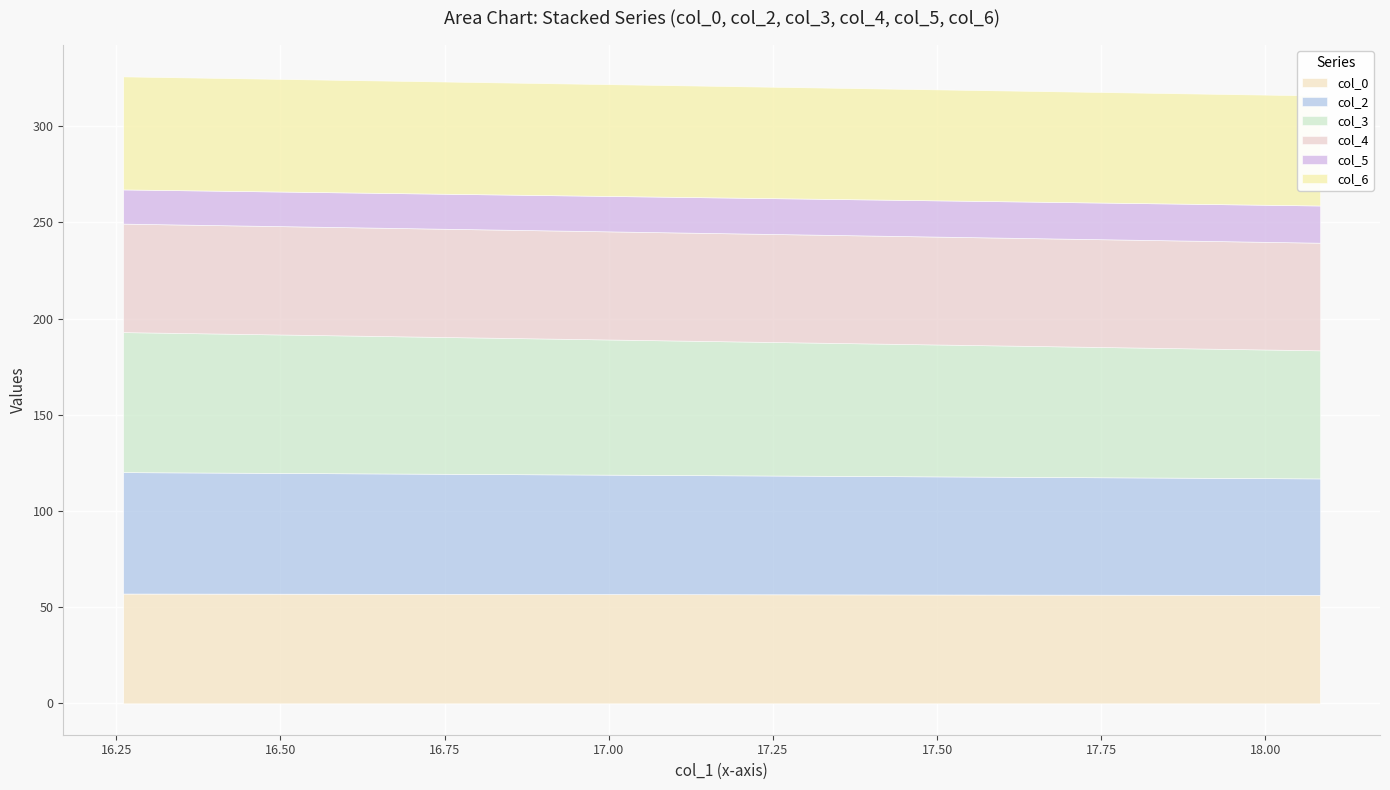

Reading left to right, what are all the values shown in this chart?

col_0: 57.1	56.4
col_2: 63.1	60.6
col_3: 72.8	66.6
col_4: 56.4	55.9
col_5: 17.8	19.3
col_6: 58.7	57.2